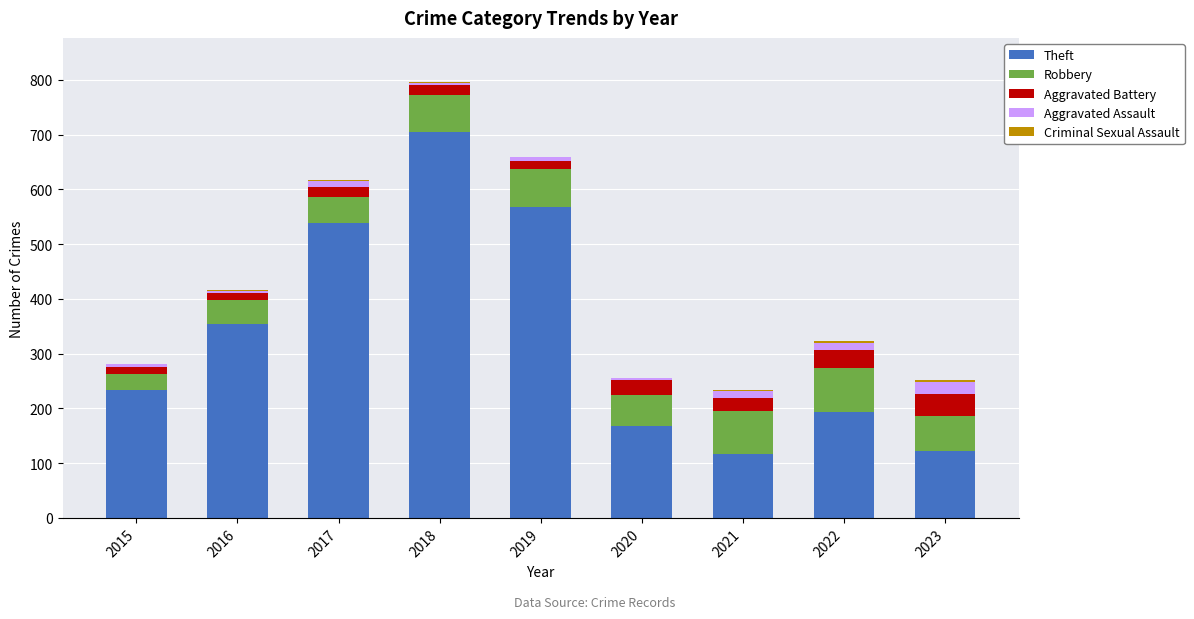

Is it true that Theft equals 109 at 2020?

False